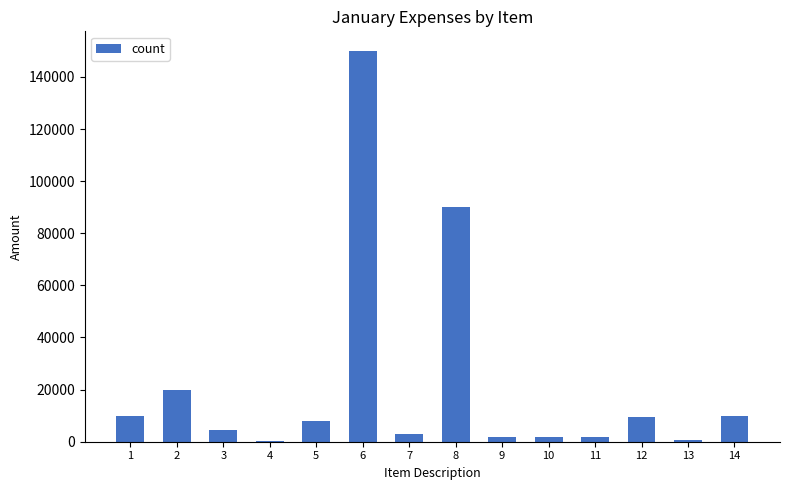

What is the maximum value shown in the chart?

150000